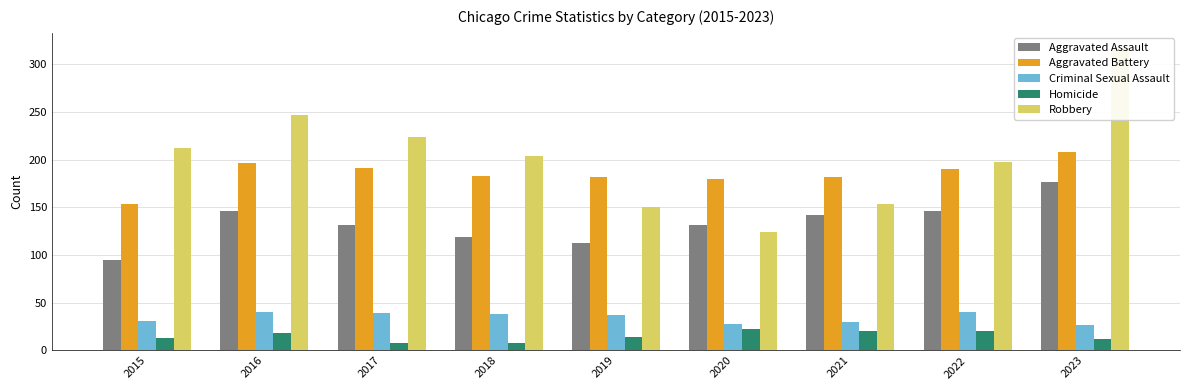

What are all the series names shown in the legend?

Aggravated Assault, Aggravated Battery, Criminal Sexual Assault, Homicide, Robbery